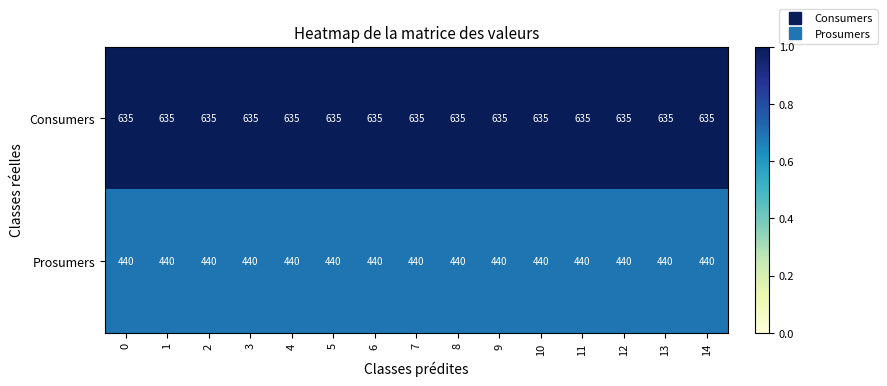

What is the greatest value displayed?

635